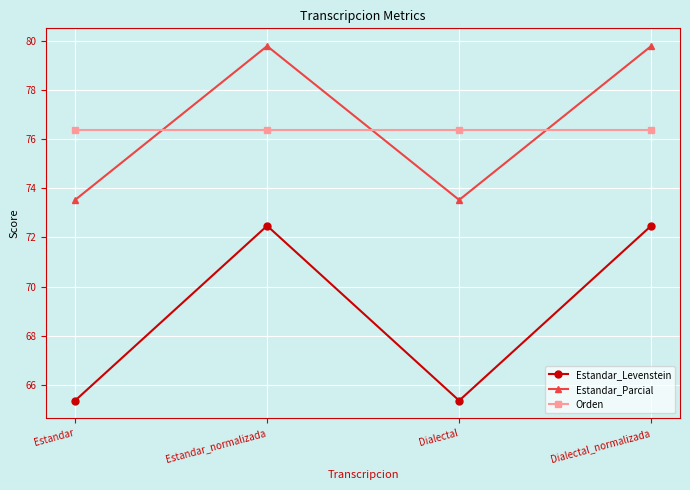

What are all the series names shown in the legend?

Estandar_Levenstein, Estandar_Parcial, Orden